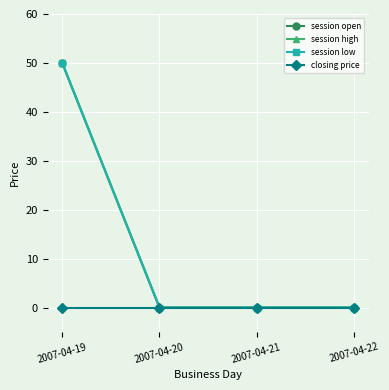

True or false: closing price and session open intersect in this chart.

False